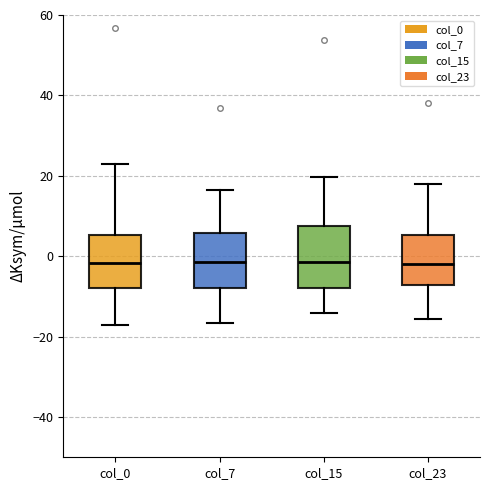

Reading left to right, transcribe this box plot: for each box, give where its median line is, the range the box spans, and where its two whiskers end, as read against the y-axis. The values are not printed on the chart, so give them approximately, as read against the axis.

col_0: median -2, box -8 to 6, whiskers -18 to 22
col_7: median -2, box -8 to 6, whiskers -16 to 16
col_15: median -2, box -8 to 8, whiskers -14 to 20
col_23: median -2, box -8 to 6, whiskers -16 to 18